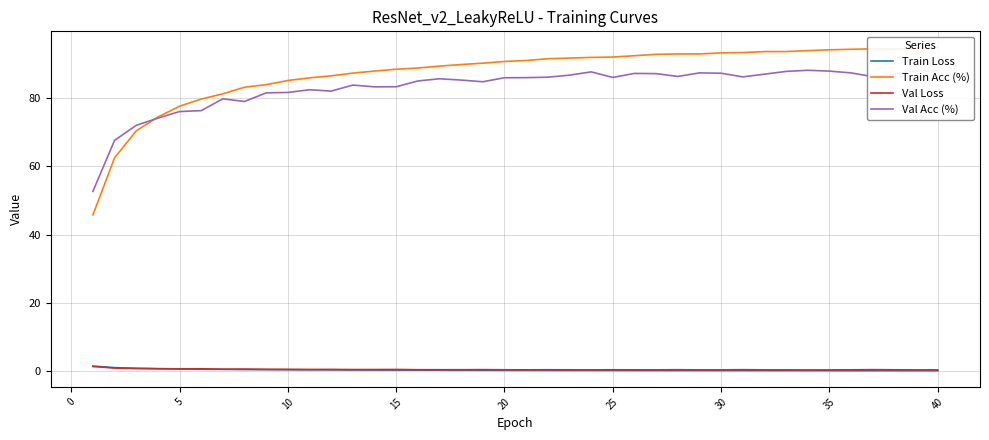

Is it true that Val Loss equals 0.7 at 5?

True